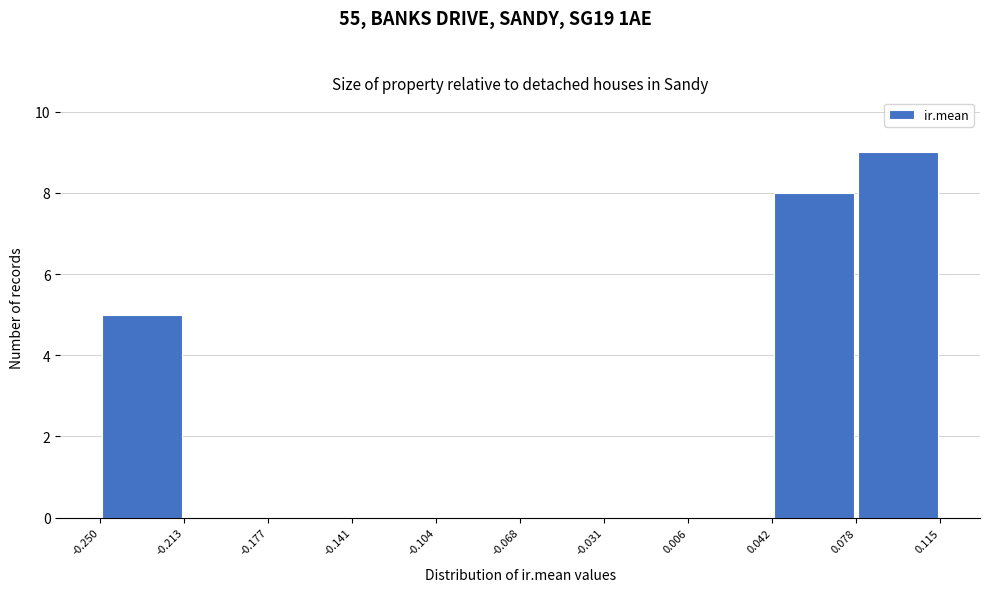

Which range on the x-axis has the tallest bar?

0.078 to 0.115